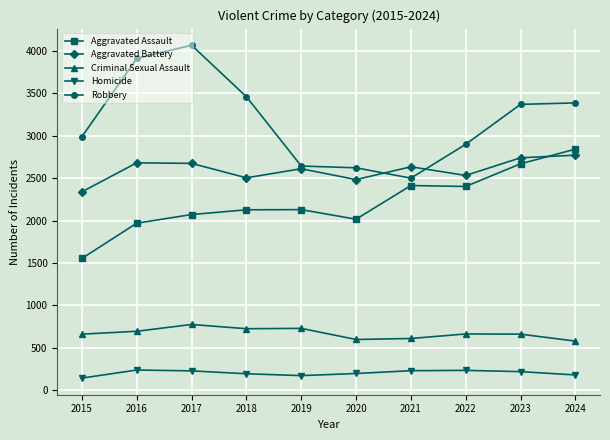

Count the number of categories in the chart.

10